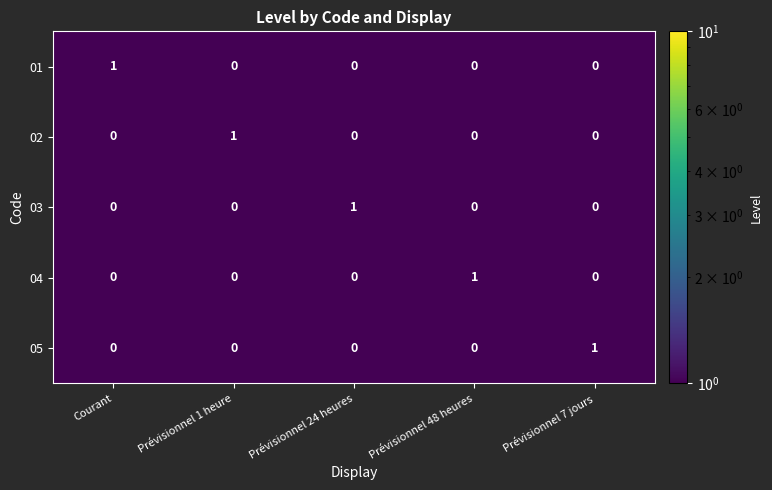

What is the minimum value shown in the chart?

0